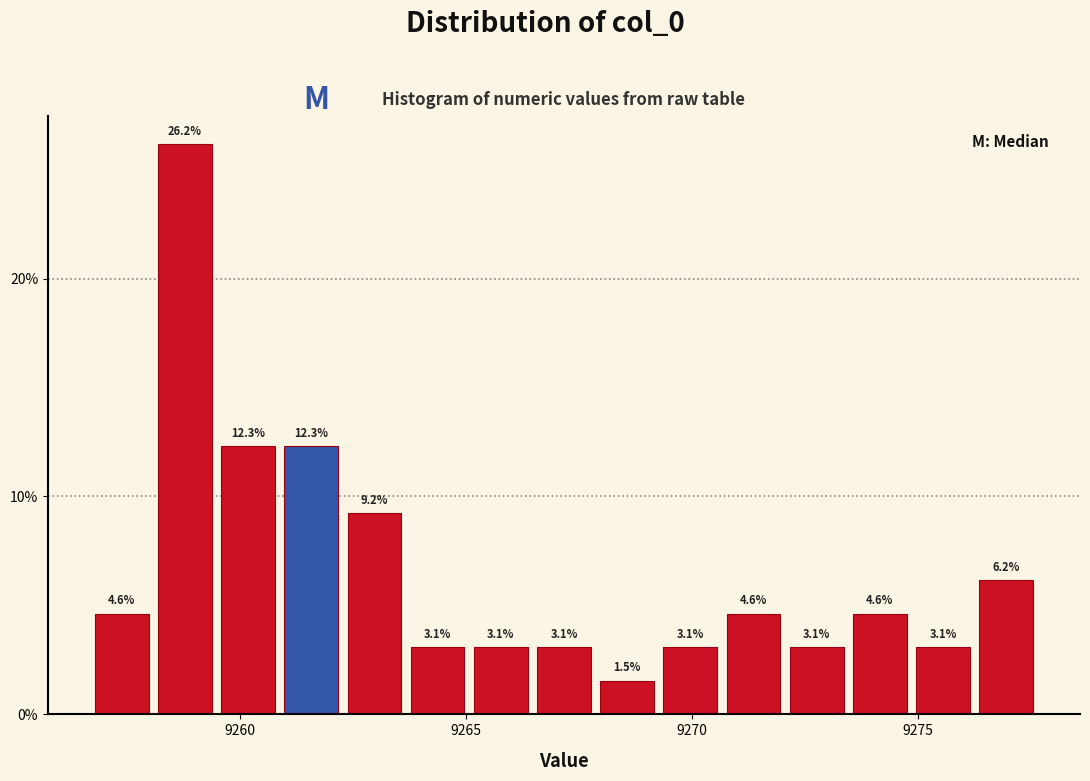

Read against the x-axis, roughly where is the centre of the tallest bar?

9259.0